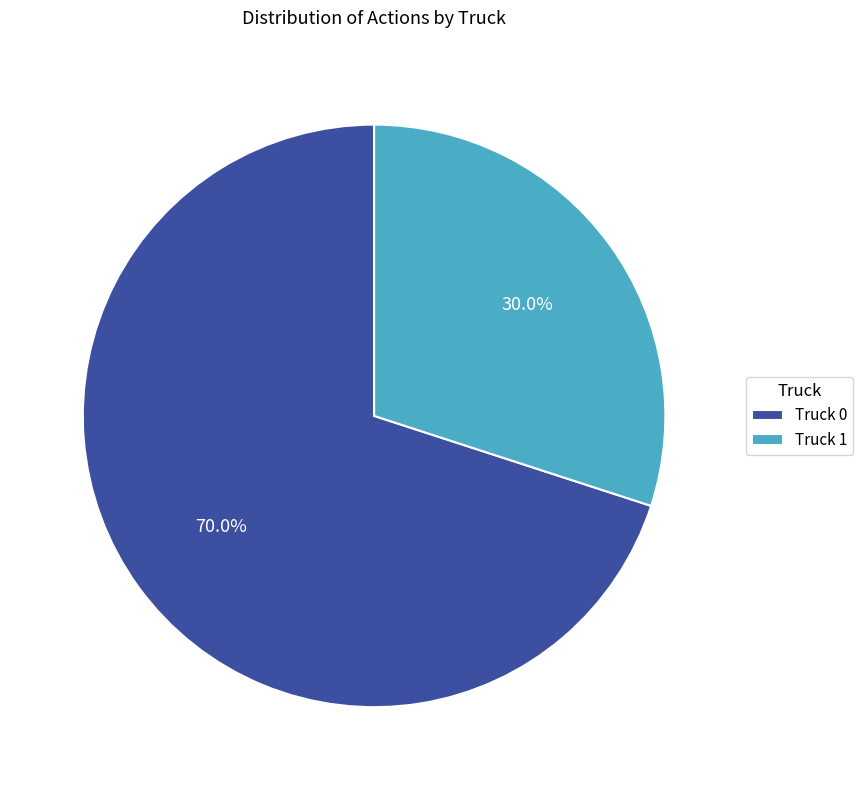

To the nearest percent, what percentage of the pie is Truck 1?

30%